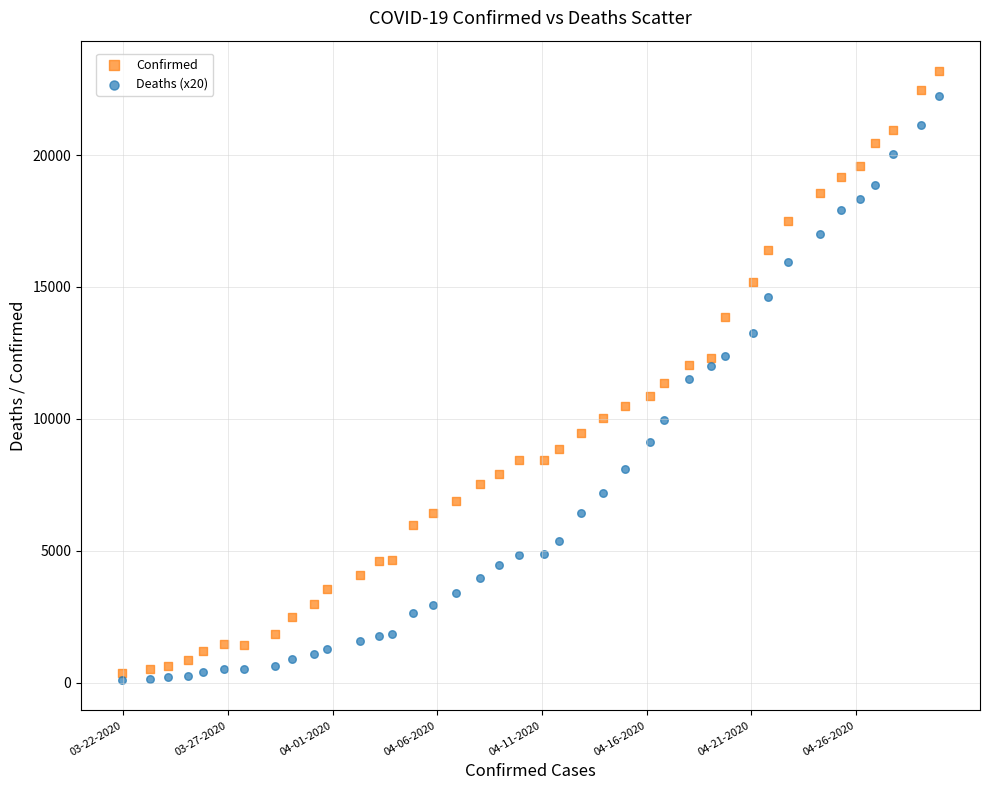

What are all the series names shown in the legend?

Confirmed, Deaths (x20)